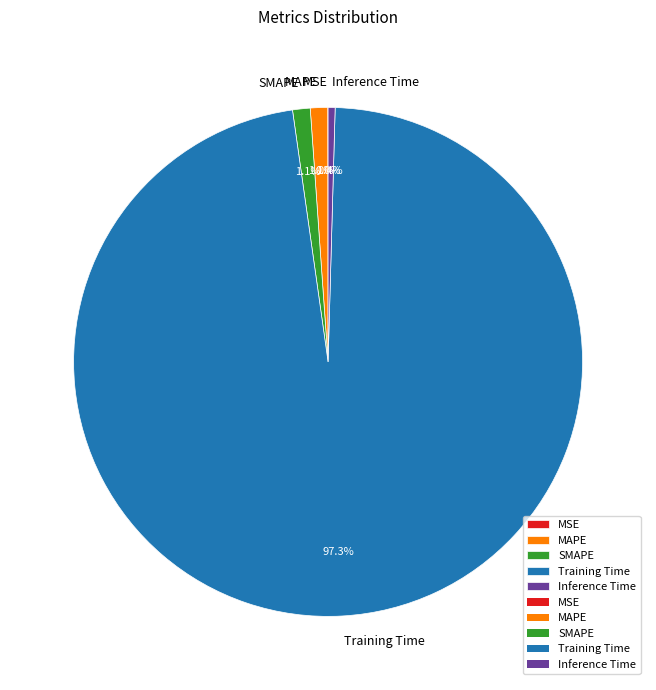

Is it true that SMAPE is 11% of the pie?

False